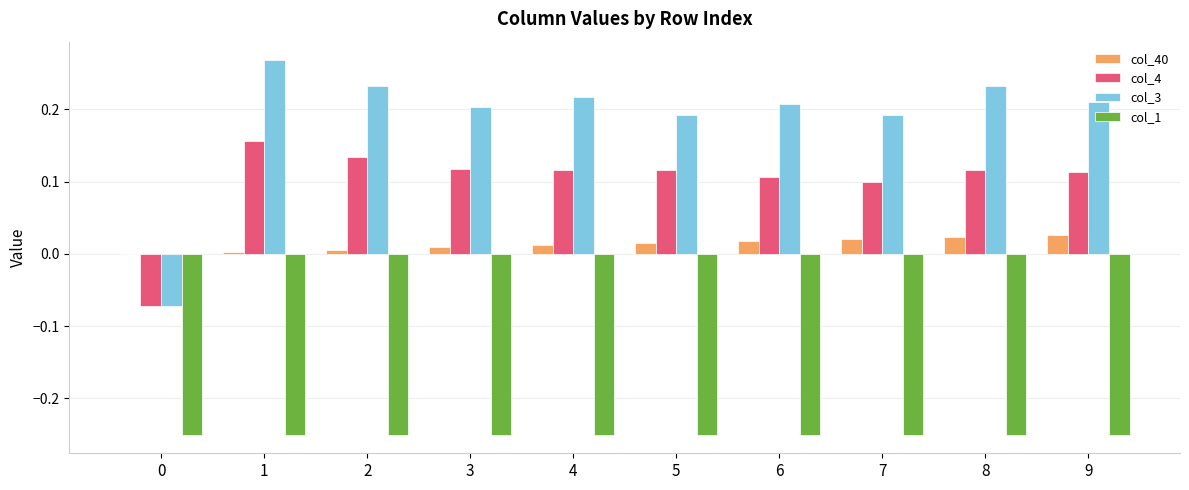

Is it true that col_4 equals 0.1 at 7?

True